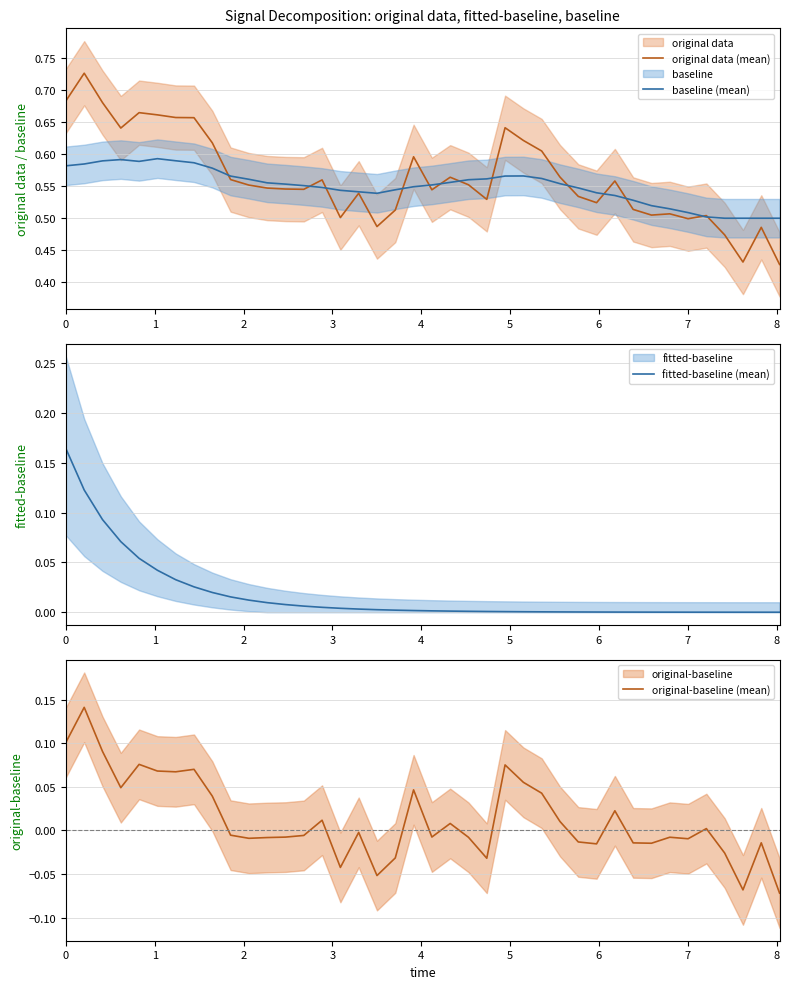

Reading right to left, extract all data points from this chart.

original data (mean): 0.4	0.5	0.4	0.5	0.5	0.5	0.5	0.5	0.5	0.6	0.5	0.5	0.6	0.6	0.6	0.6	0.5	0.6	0.6	0.5	0.6	0.5	0.5	0.5	0.5	0.6	0.5	0.5	0.5	0.6	0.6	0.6	0.7	0.7	0.7	0.7	0.6	0.7	0.7	0.7
baseline (mean): 0.5	0.5	0.5	0.5	0.5	0.5	0.5	0.5	0.5	0.5	0.5	0.5	0.6	0.6	0.6	0.6	0.6	0.6	0.6	0.6	0.5	0.5	0.5	0.5	0.5	0.5	0.6	0.6	0.6	0.6	0.6	0.6	0.6	0.6	0.6	0.6	0.6	0.6	0.6	0.6
fitted-baseline (mean): 0.0	0.0	0.0	0.0	0.0	0.0	0.0	0.0	0.0	0.0	0.0	0.0	0.0	0.0	0.0	0.0	0.0	0.0	0.0	0.0	0.0	0.0	0.0	0.0	0.0	0.0	0.0	0.0	0.0	0.0	0.0	0.0	0.0	0.0	0.0	0.1	0.1	0.1	0.1	0.2
original-baseline (mean): -0.1	-0.0	-0.1	-0.0	0.0	-0.0	-0.0	-0.0	-0.0	0.0	-0.0	-0.0	0.0	0.0	0.1	0.1	-0.0	-0.0	0.0	-0.0	0.0	-0.0	-0.1	-0.0	-0.0	0.0	-0.0	-0.0	-0.0	-0.0	-0.0	0.0	0.1	0.1	0.1	0.1	0.0	0.1	0.1	0.1